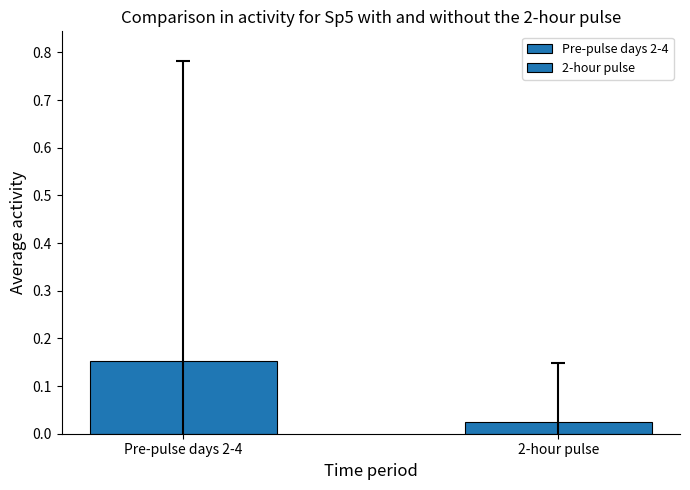

What position from the right is Pre-pulse days 2-4?

2